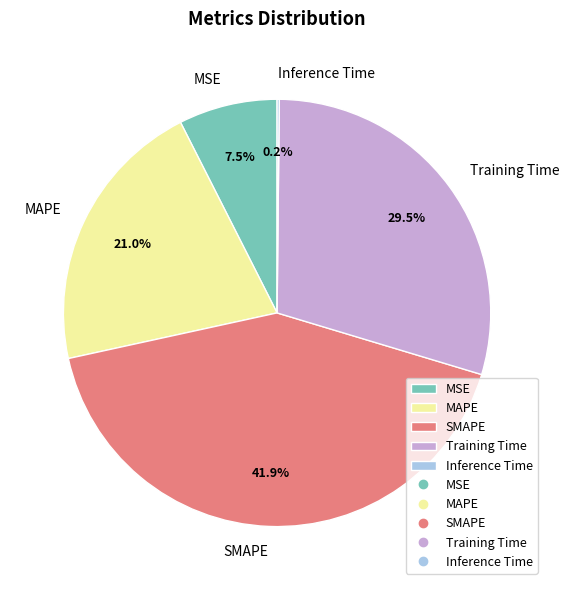

To the nearest percent, what is the combined percentage of MSE and MAPE?

28%